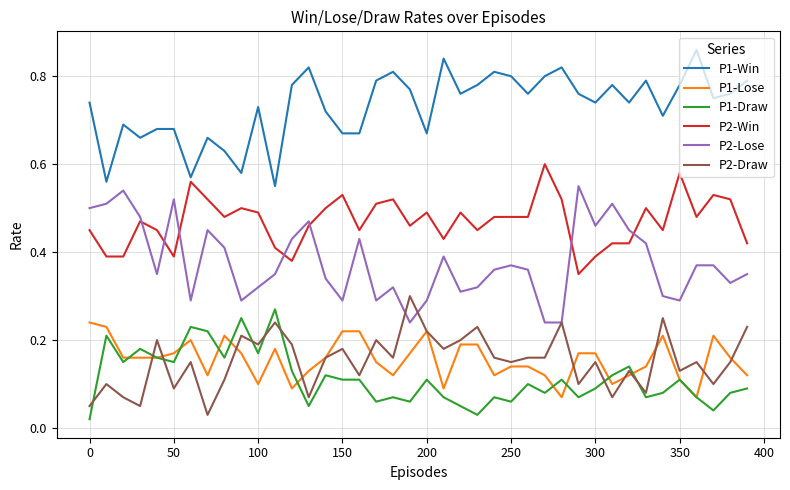

Does the chart display data point markers on the line(s)?

No